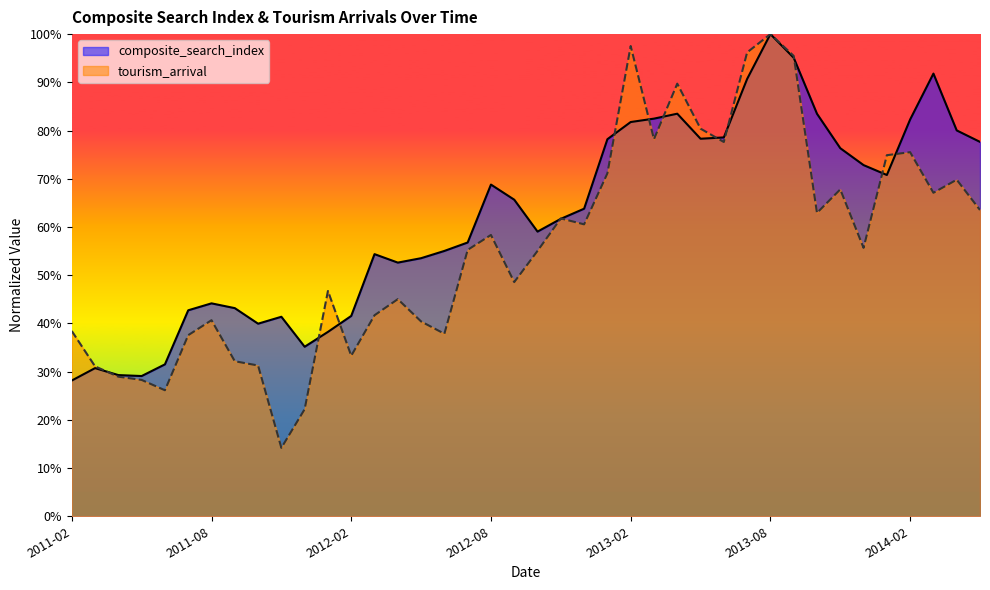

What is the difference between the second highest and minimum values in the composite_search_index series?

0.7